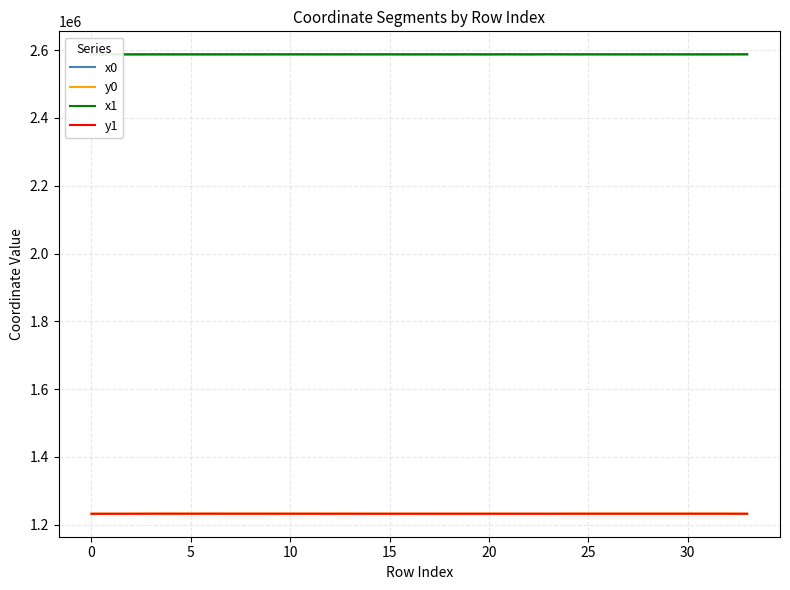

True or false: x0 and y1 cross at least once.

False